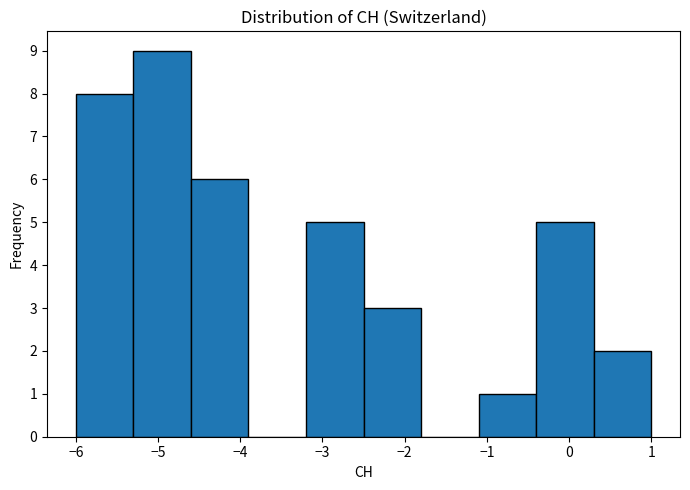

How tall is the bar that spans -1.1 to -0.4 on the x-axis? The values are not printed on the chart, so give them approximately, as read against the axis.

1